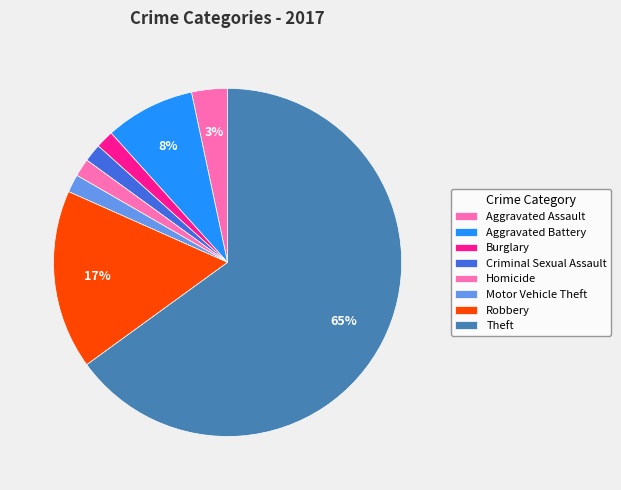

Count the number of slices in the pie.

8